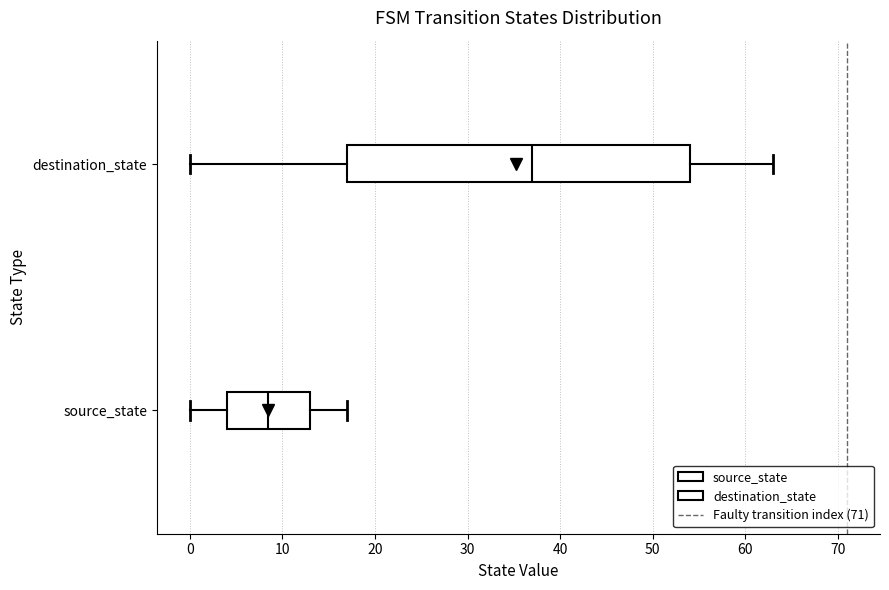

Reading bottom to top, read every box against the x-axis: the position of its median line, the range the box covers, and the ends of its whiskers. The values are not printed on the chart, so give them approximately, as read against the axis.

source_state: median 9, box 4 to 13, whiskers 0 to 17
destination_state: median 37, box 17 to 54, whiskers 0 to 63